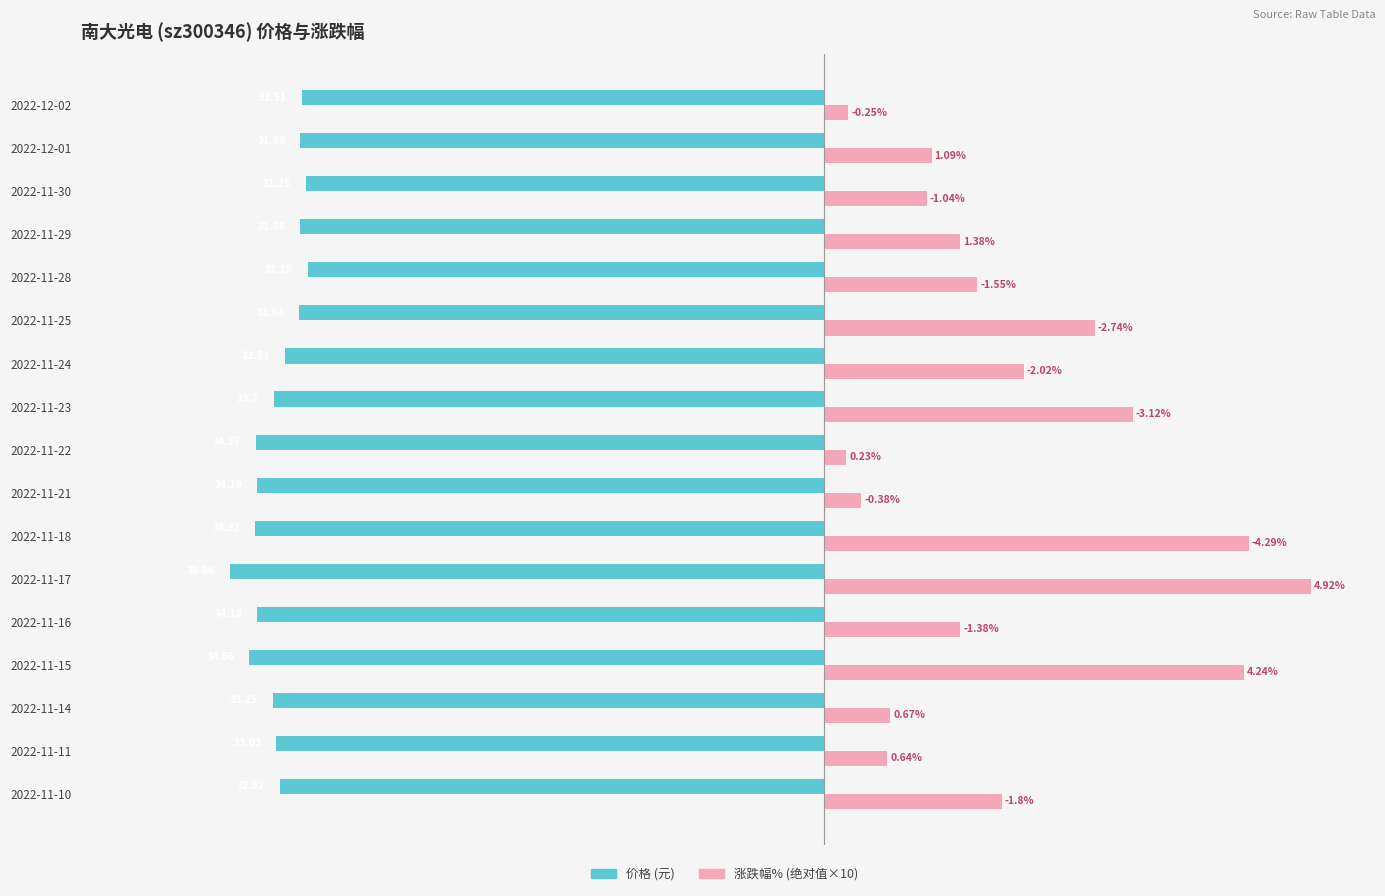

How many groups of bars are there?

17